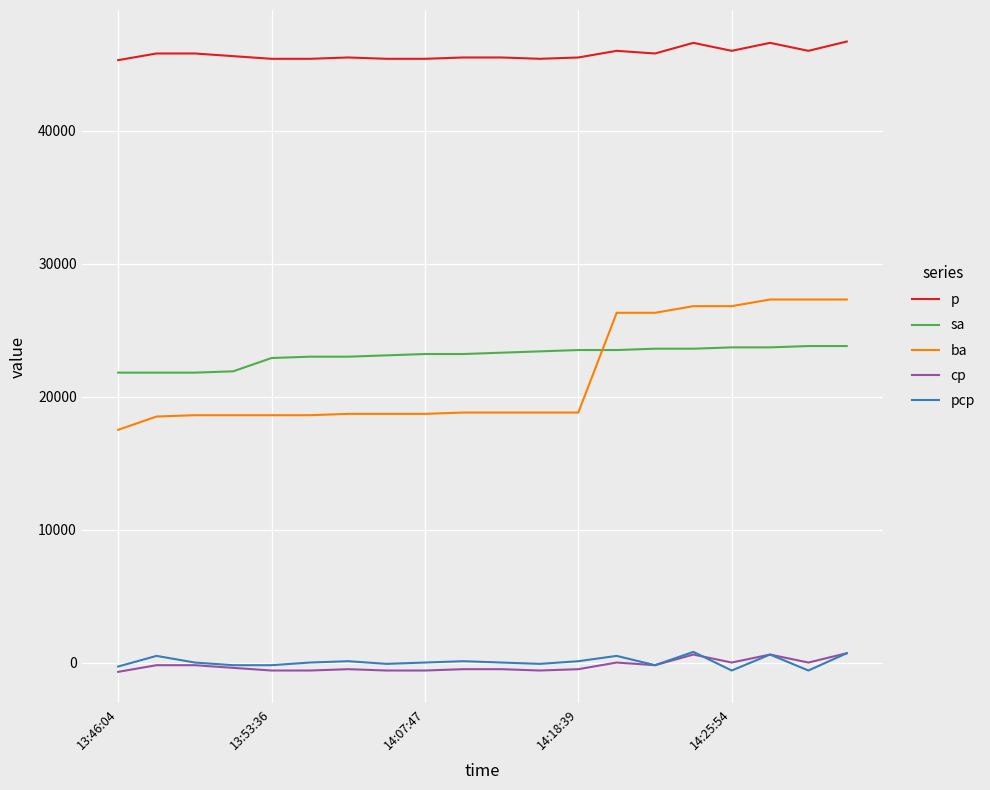

Which series has the largest total across all categories?

p